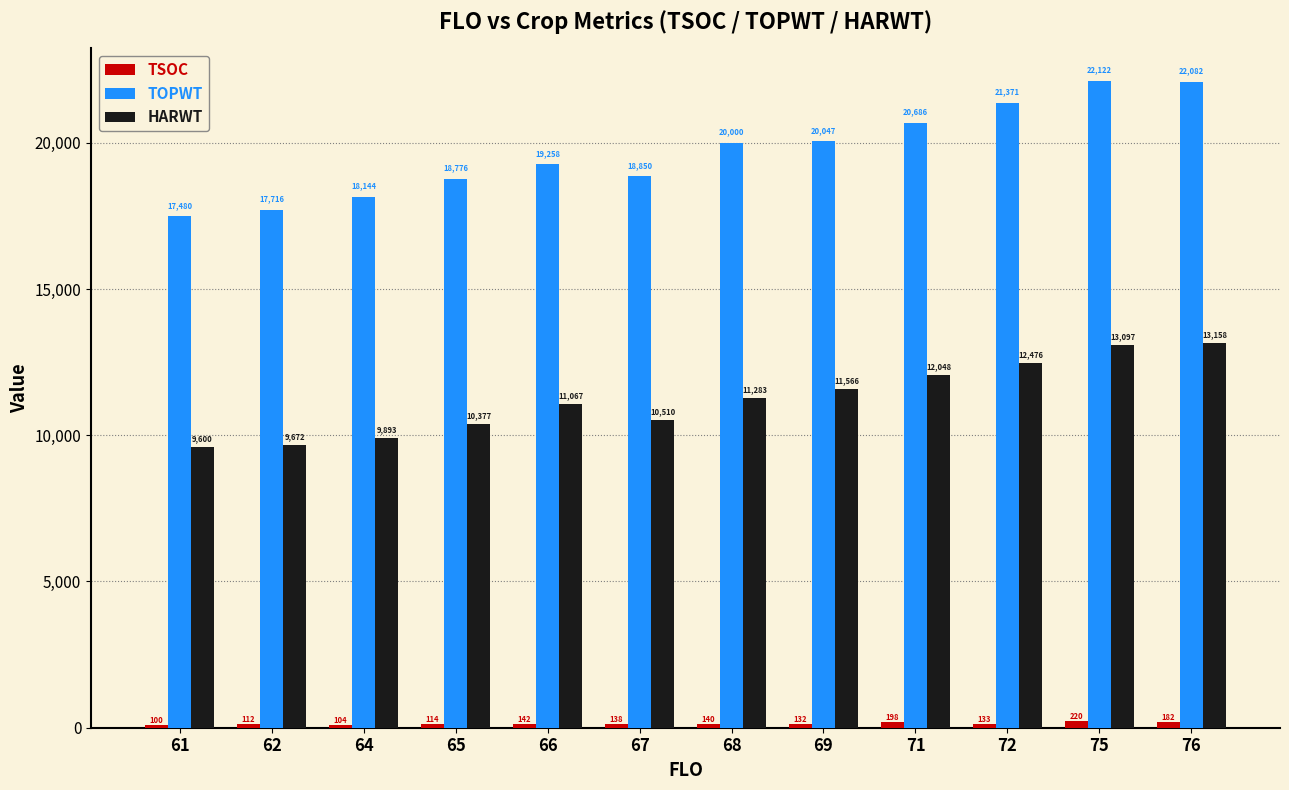

What value does the TOPWT series have at 71?

20686